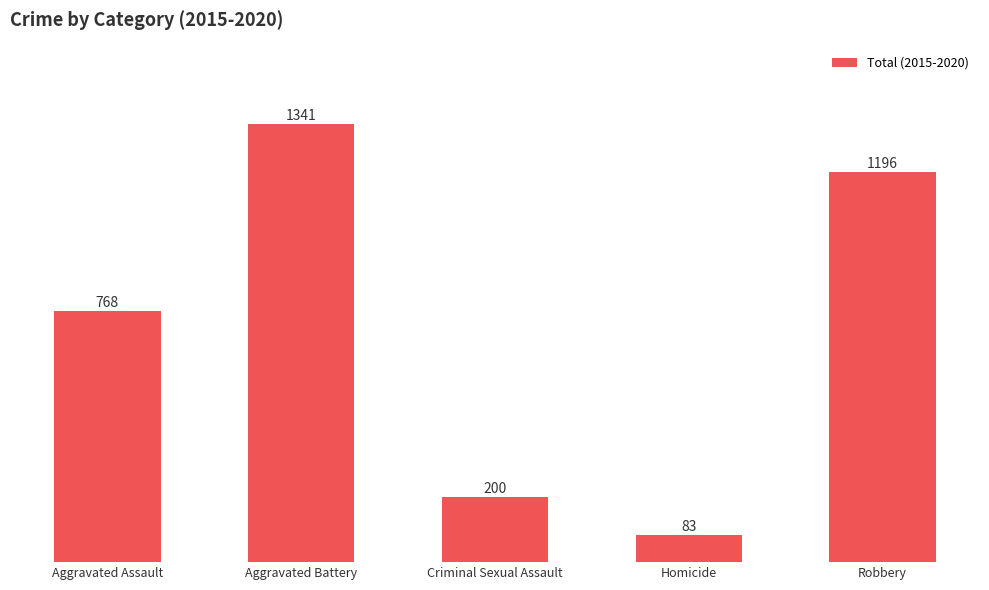

What is the label of the 5th bar from the left?

Robbery